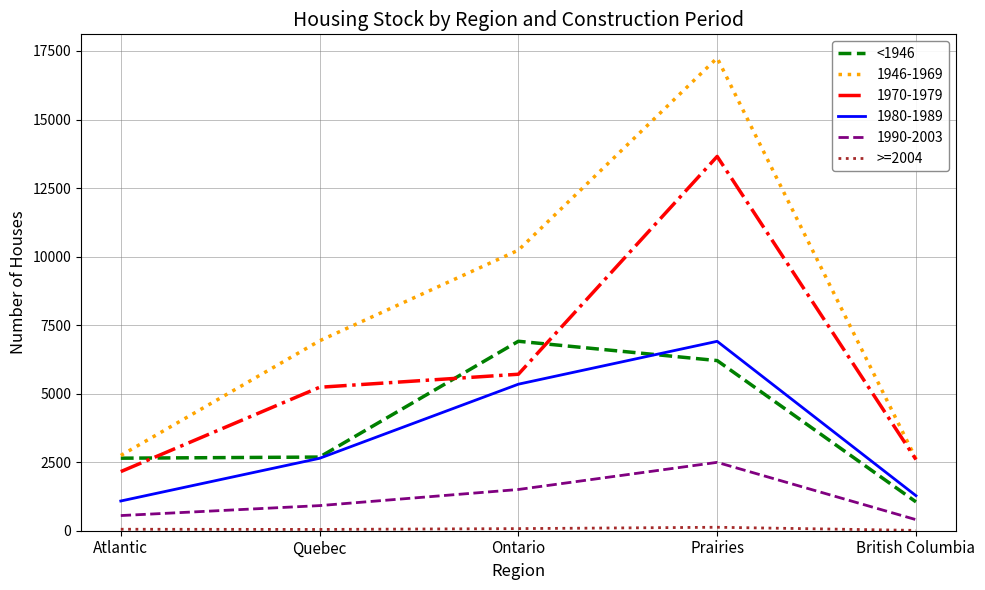

What position from the left is Atlantic?

1